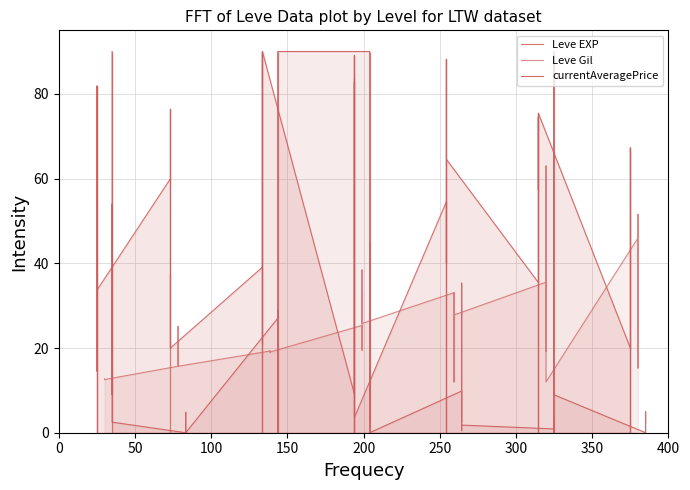

Which series has the largest total across all categories?

Leve EXP